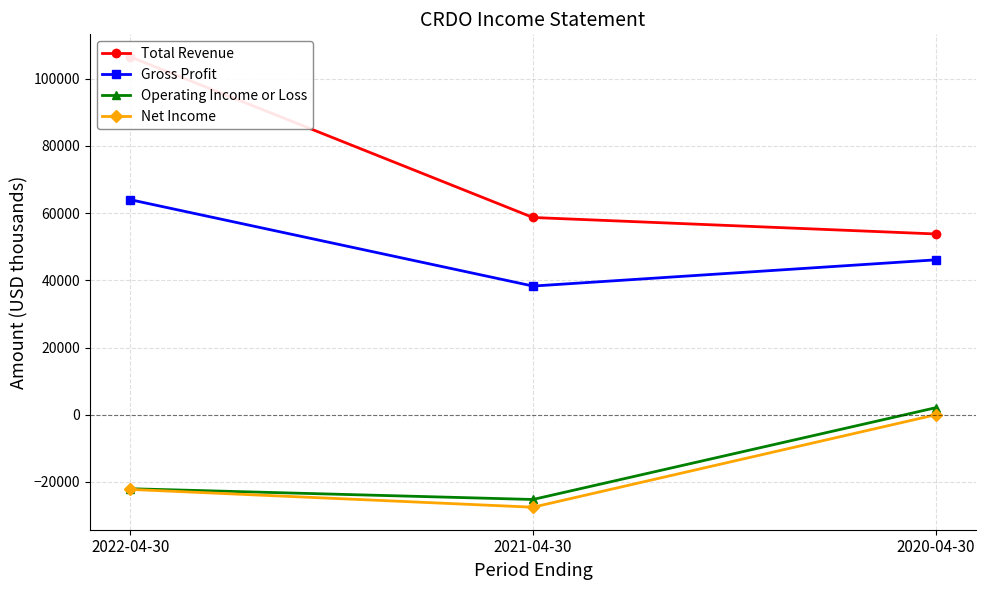

How many values in the Operating Income or Loss series are below -22000?

1